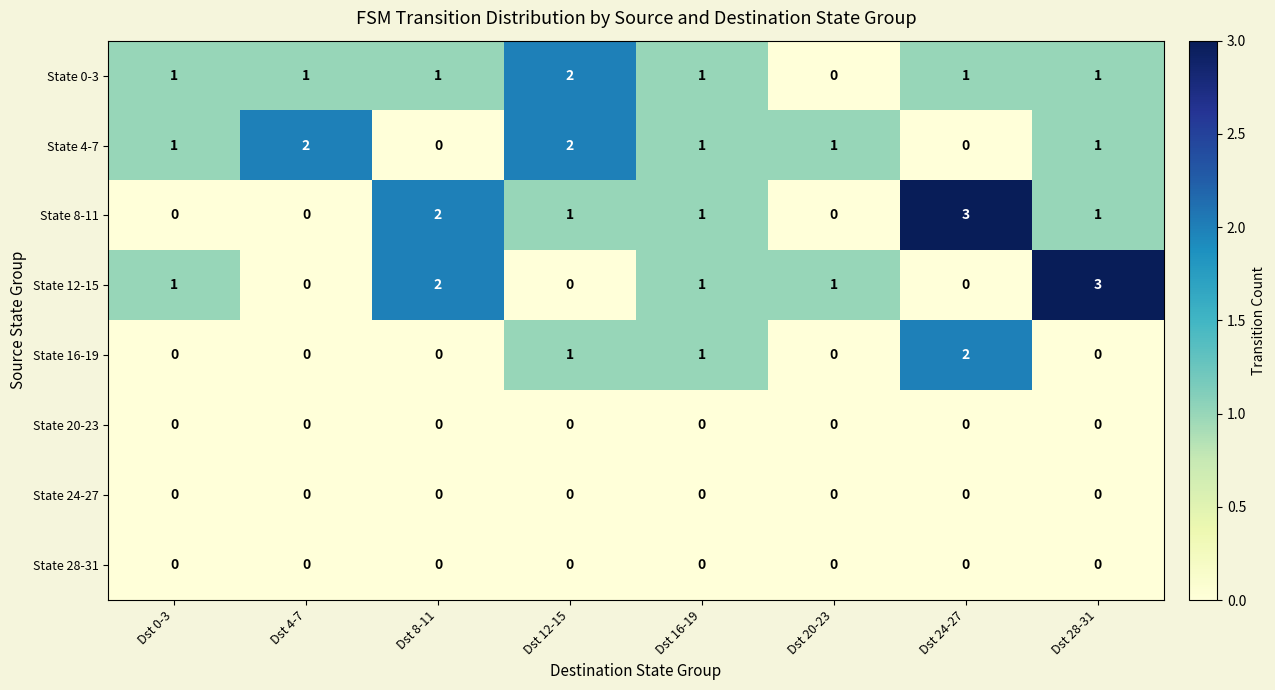

How many series are shown in this chart?

8